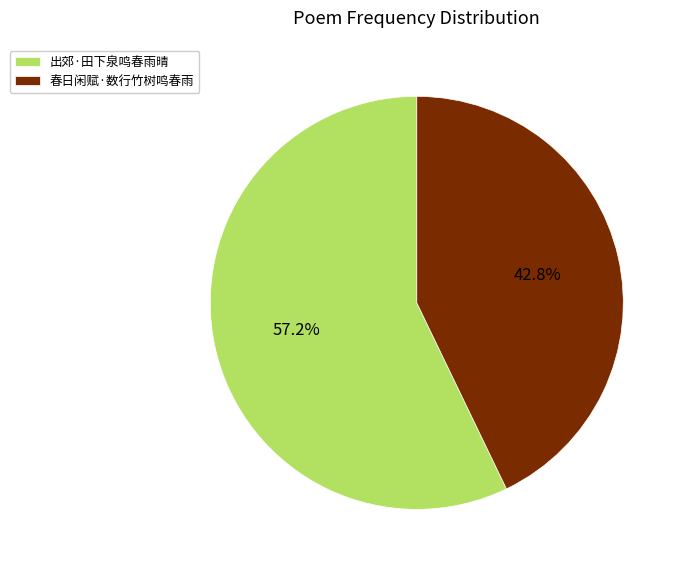

How many segments does this pie chart have?

2